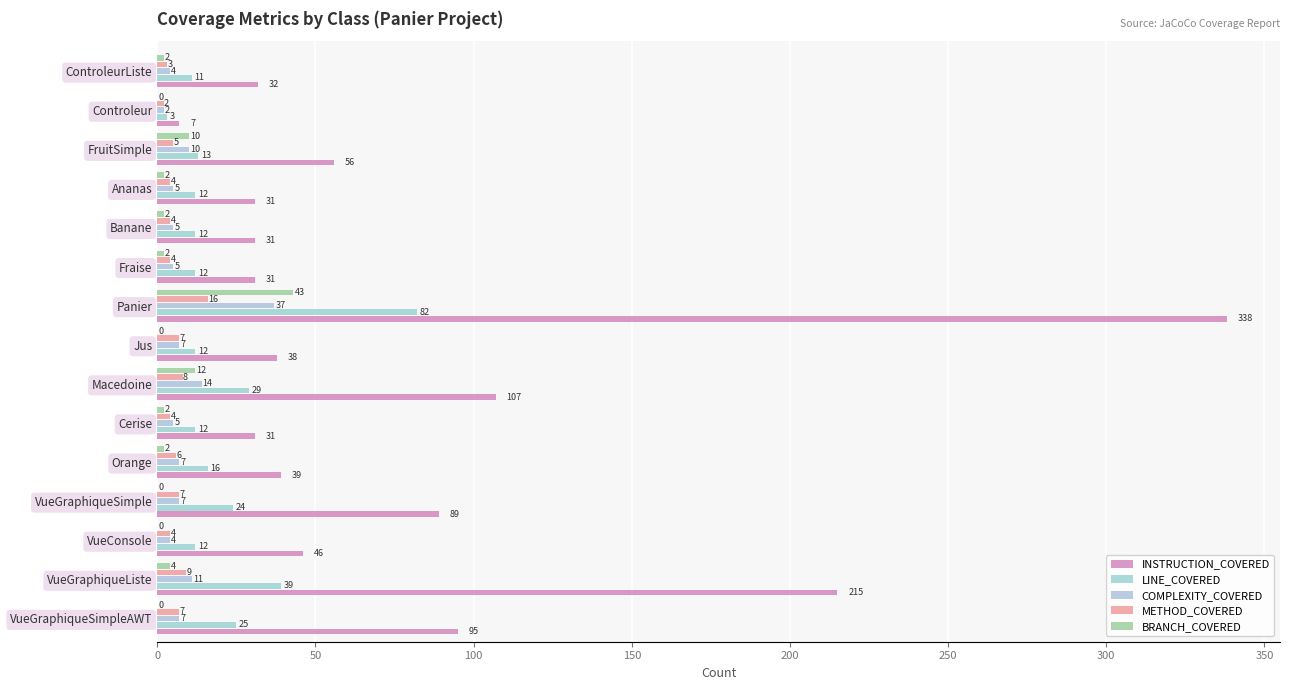

How many data points does each series have?

15